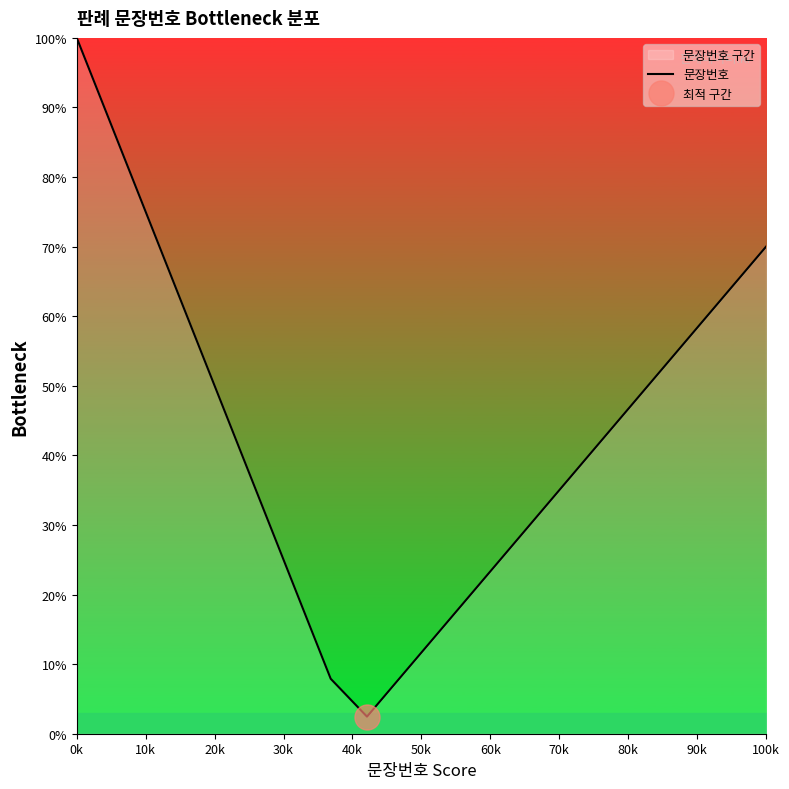

At which label does 문장번호 reach its peak?

0k